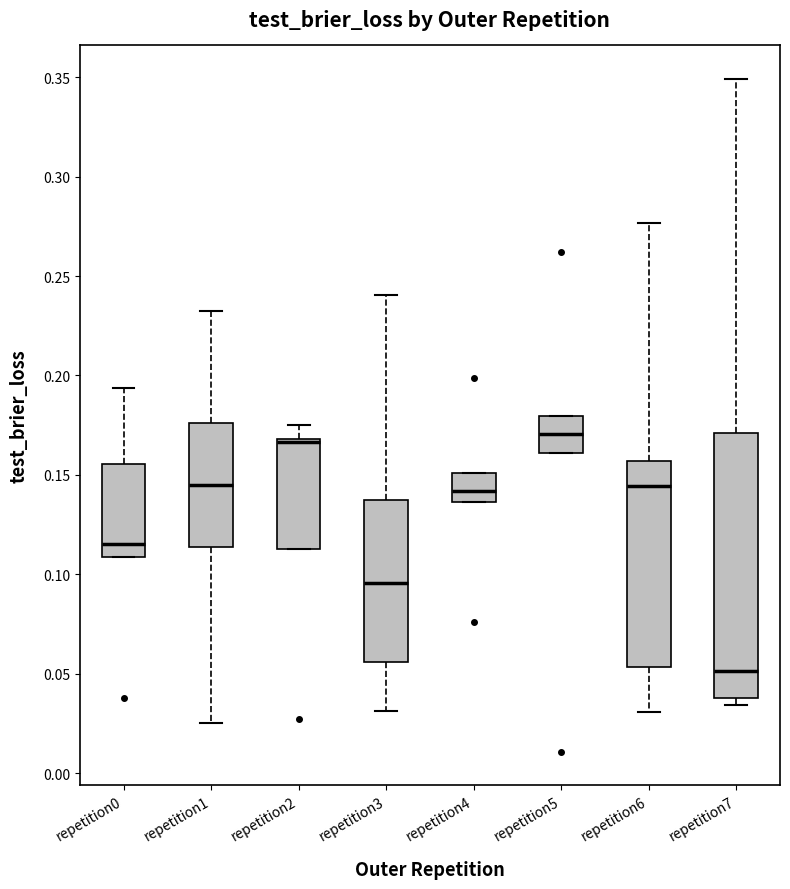

Comparing the boxes themselves (not the whiskers), which one is the tallest?

repetition7